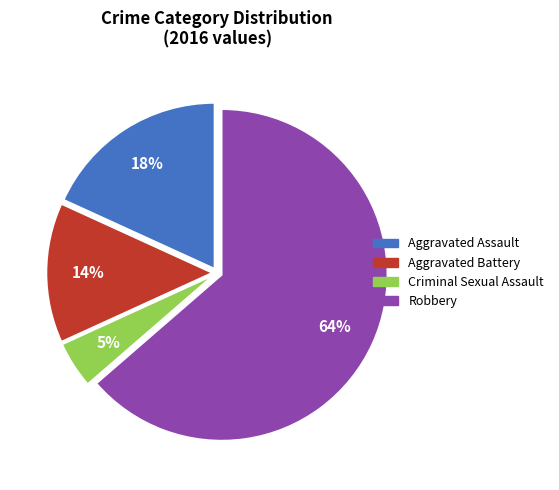

To the nearest percent, what percentage of the pie is Aggravated Assault?

18%